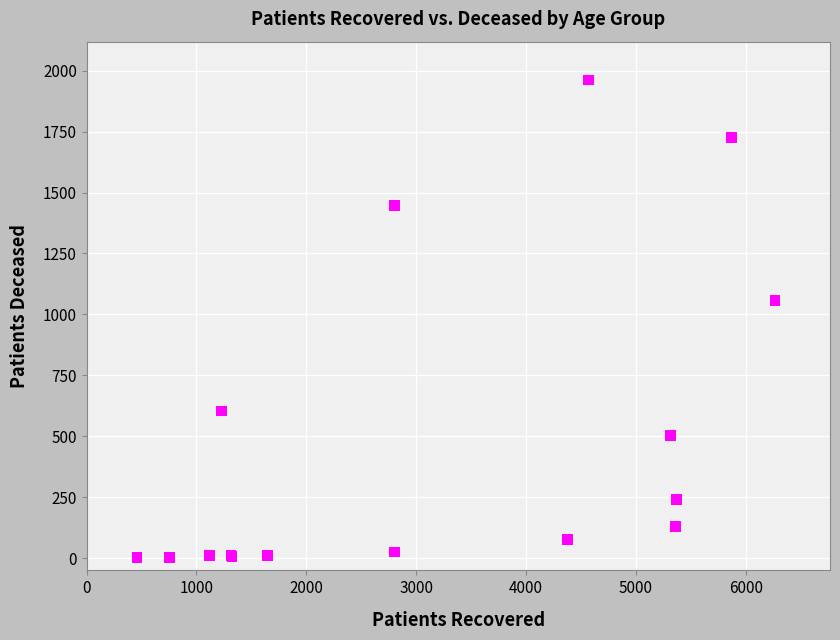

What Y value in the scatter plot is closest to 982?

1057